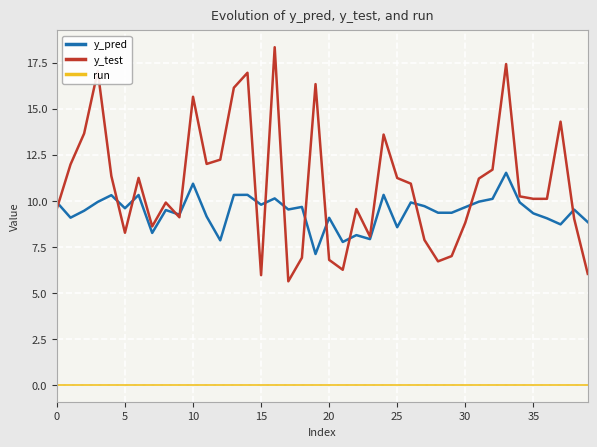

What is the minimum value for y_pred?

7.1